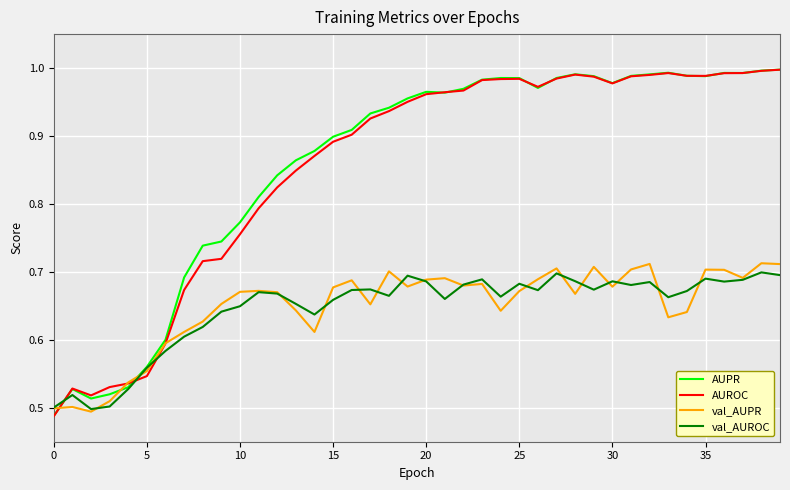

Which series ends up on top after the final intersection of val_AUPR and val_AUROC?

val_AUPR